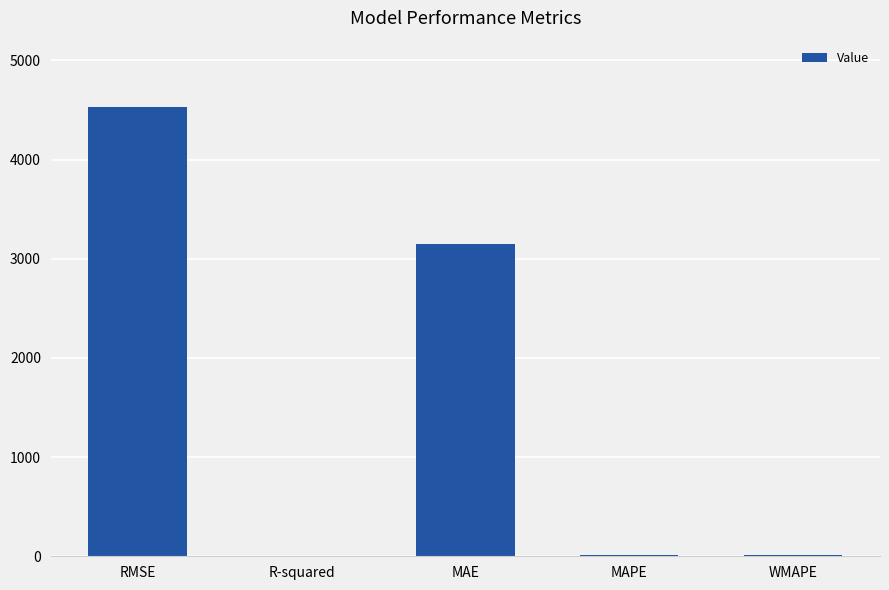

True or false: the data shows 1465.6 at MAE.

False